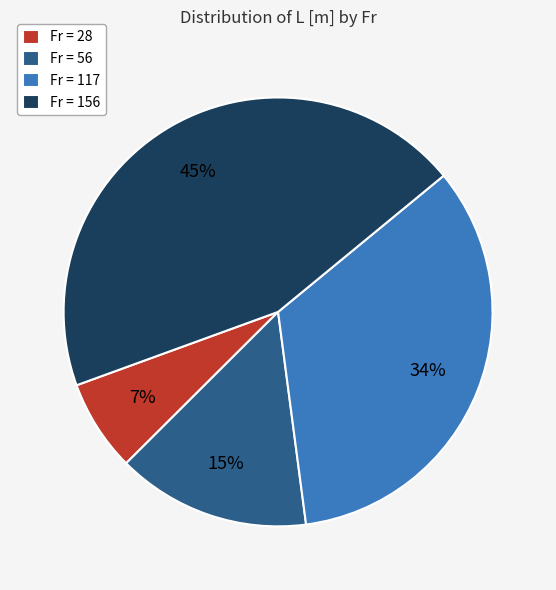

Does any single category account for the majority?

No